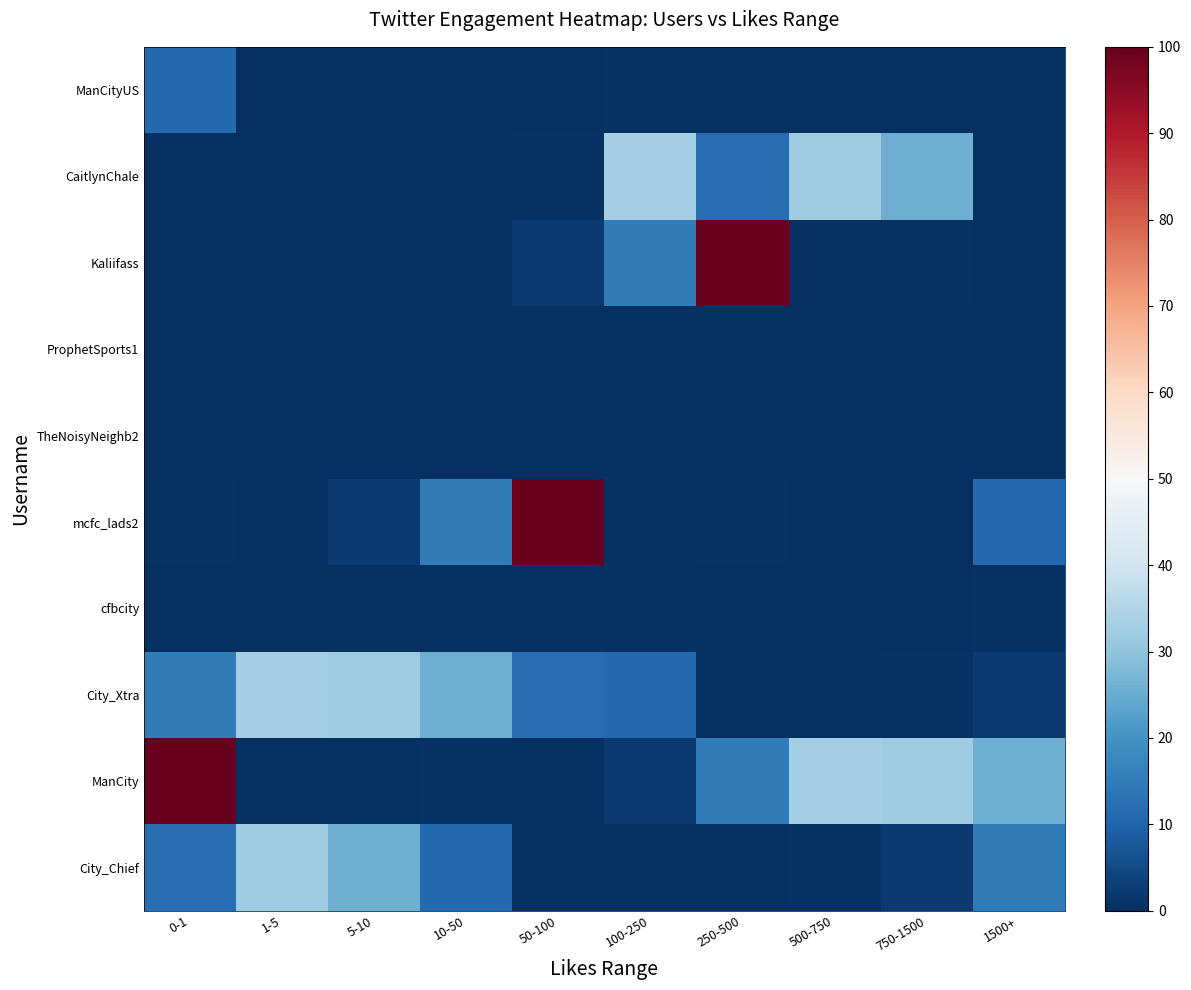

Reading left to right, what are all the values shown in this chart?

ManCityUS: 0-1=11.0	1-5=0.0	5-10=0.0	10-50=0.0	50-100=0.0	100-250=0.4	250-500=0.0	500-750=0.0	750-1500=0.0	1500+=0.1
CaitlynChale: 0-1=0.0	1-5=0.0	5-10=0.2	10-50=0.0	50-100=0.6	100-250=33.1	250-500=11.9	500-750=32.1	750-1500=25.5	1500+=0.0
Kaliifass: 0-1=0.0	1-5=0.0	5-10=0.1	10-50=0.0	50-100=2.2	100-250=15.1	250-500=100.0	500-750=0.0	750-1500=0.6	1500+=0.0
ProphetSports1: 0-1=0.0	1-5=0.0	5-10=0.0	10-50=0.1	50-100=0.0	100-250=0.0	250-500=0.2	500-750=0.0	750-1500=0.1	1500+=0.0
TheNoisyNeighb2: 0-1=0.0	1-5=0.0	5-10=0.0	10-50=0.0	50-100=0.0	100-250=0.0	250-500=0.0	500-750=0.0	750-1500=0.0	1500+=0.1
mcfc_lads2: 0-1=0.4	1-5=0.0	5-10=2.2	10-50=15.1	50-100=100.0	100-250=0.0	250-500=0.6	500-750=0.0	750-1500=0.0	1500+=11.0
cfbcity: 0-1=0.0	1-5=0.1	5-10=0.0	10-50=0.0	50-100=0.2	100-250=0.0	250-500=0.1	500-750=0.0	750-1500=0.0	1500+=0.4
City_Xtra: 0-1=15.1	1-5=33.1	5-10=32.1	10-50=25.5	50-100=11.9	100-250=11.0	250-500=0.0	500-750=0.0	750-1500=0.6	1500+=2.2
ManCity: 0-1=100.0	1-5=0.0	5-10=0.0	10-50=0.6	50-100=0.0	100-250=2.2	250-500=15.1	500-750=33.1	750-1500=32.1	1500+=25.5
City_Chief: 0-1=11.9	1-5=32.1	5-10=25.5	10-50=11.0	50-100=0.0	100-250=0.0	250-500=0.1	500-750=0.4	750-1500=2.2	1500+=15.1